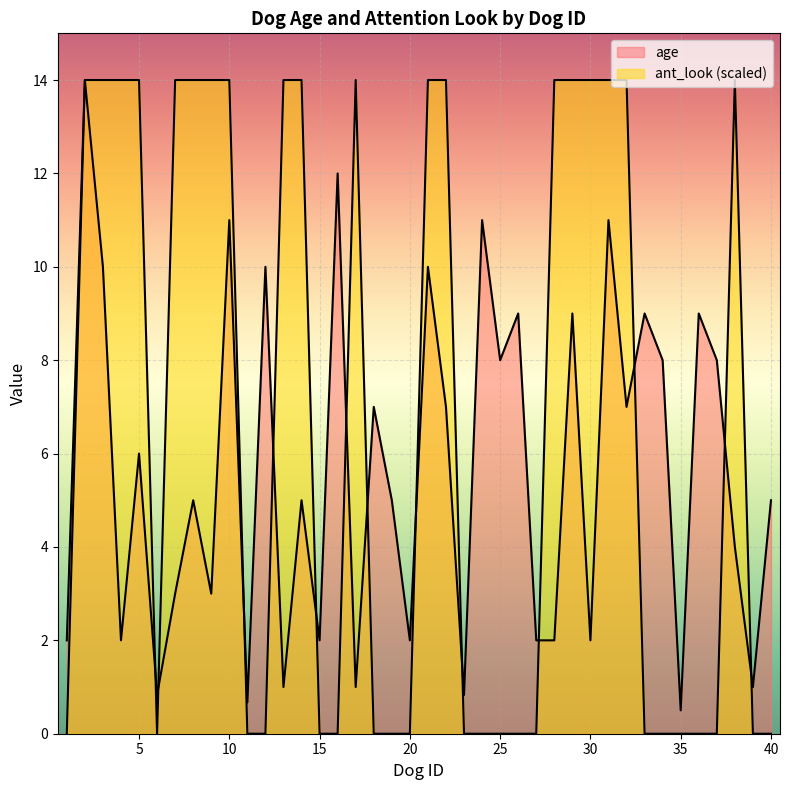

What is the difference between the highest and lowest values at 16?

12.0